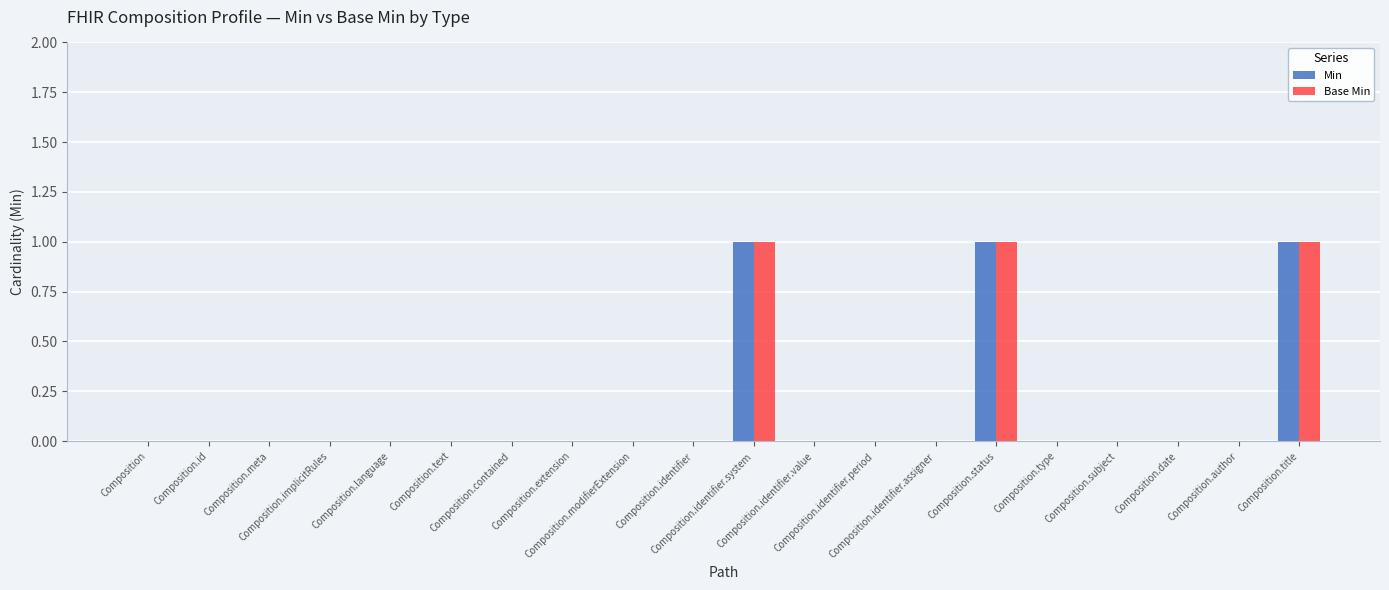

Which series has the largest range (max minus min)?

Min